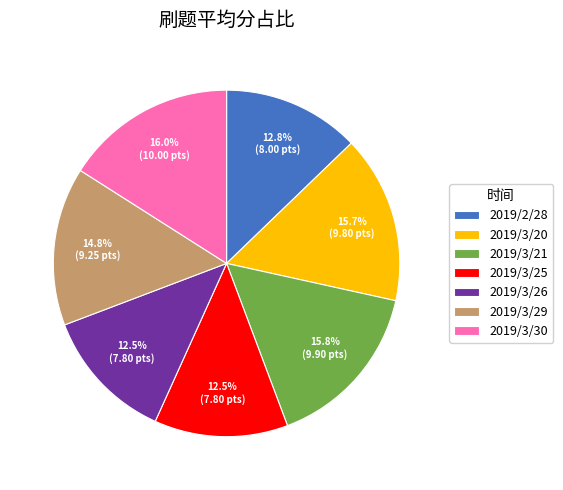

Between 2019/2/28 and 2019/3/29, which is larger?

2019/3/29